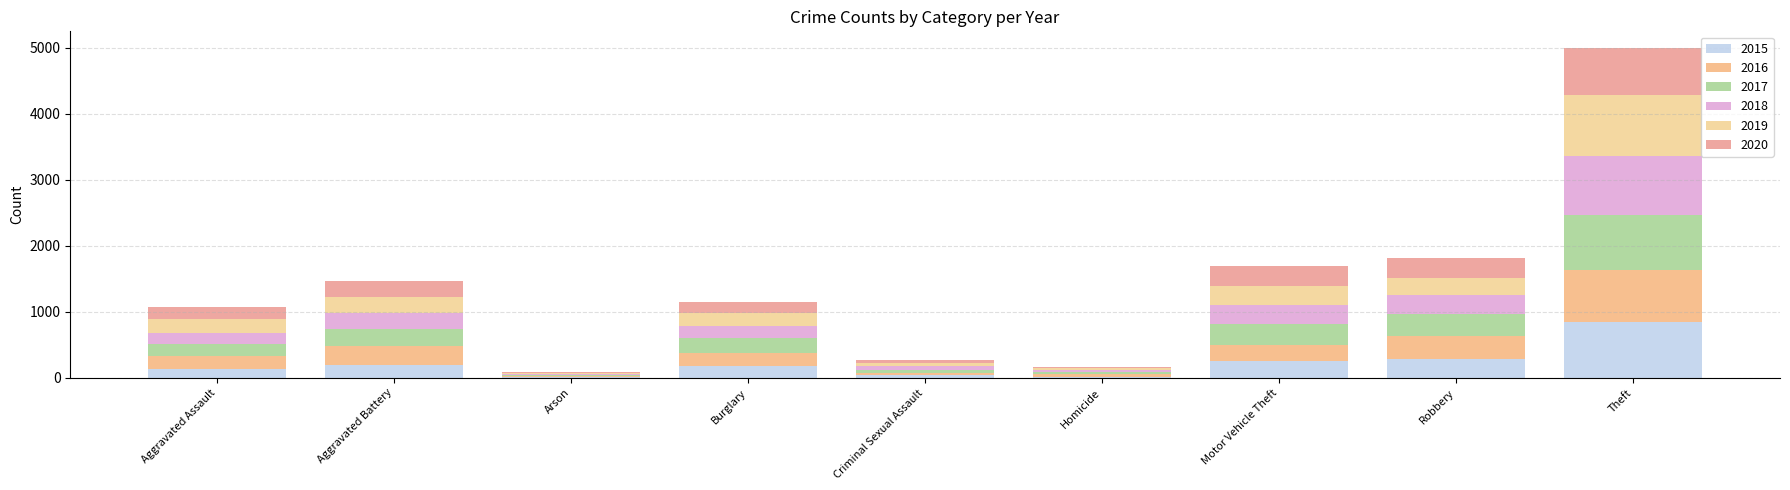

What is the total value across all series at Burglary?

1156